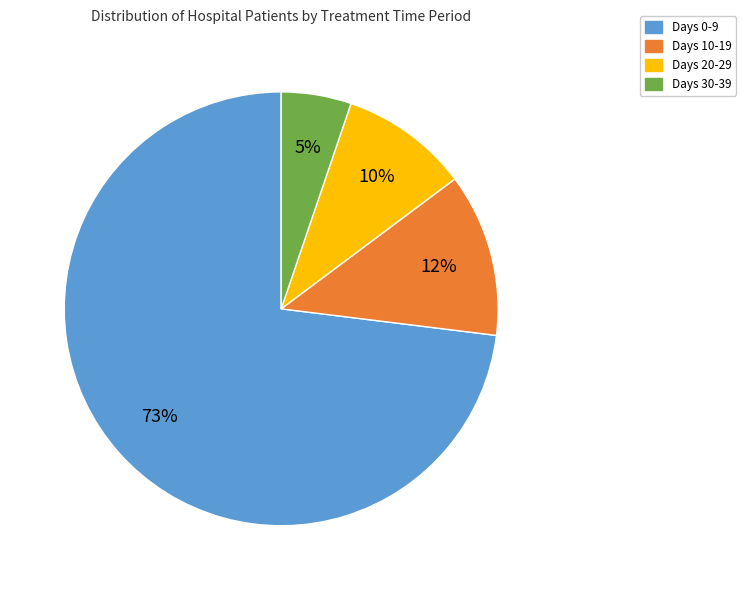

Is the sum of Days 30-39 and Days 10-19 greater than half?

No